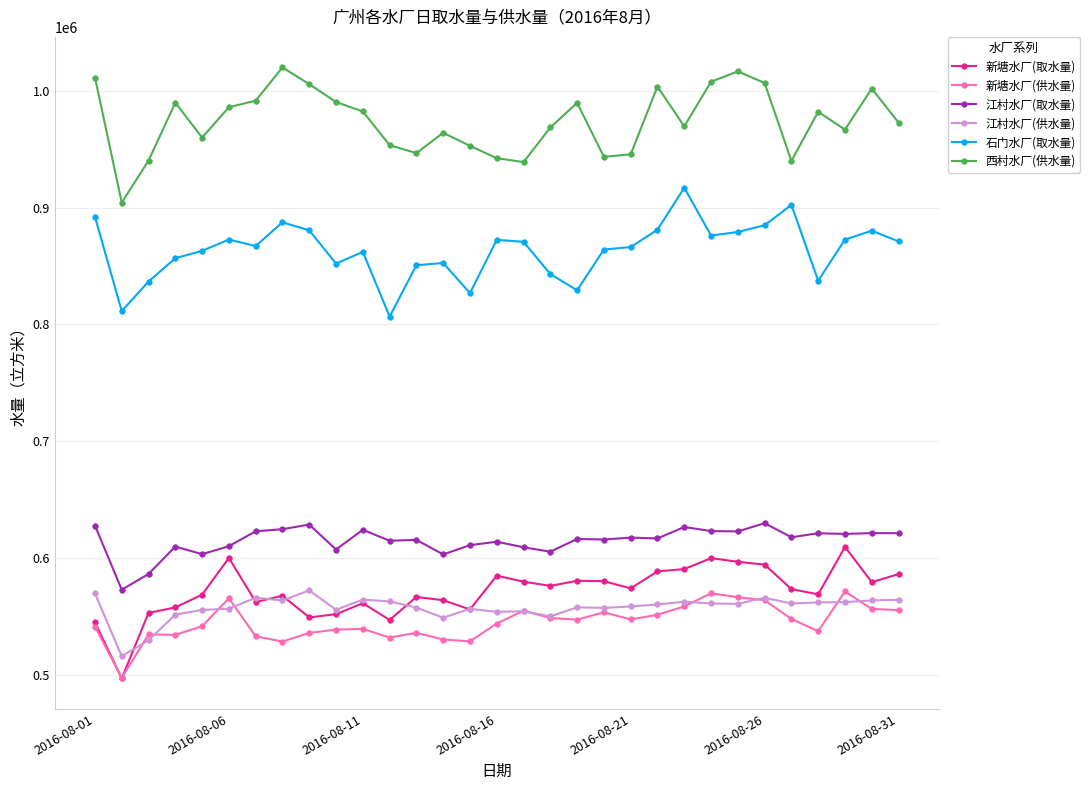

At how many categories does at least one series exceed 522210?

31